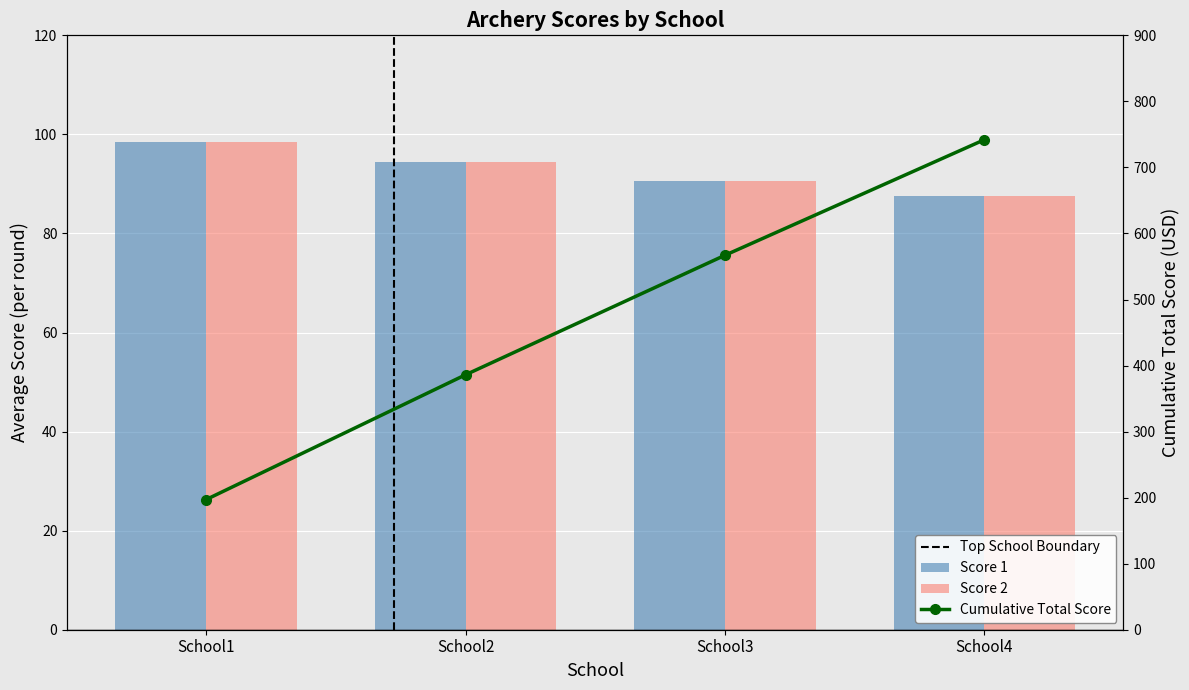

How many series are shown in this chart?

3